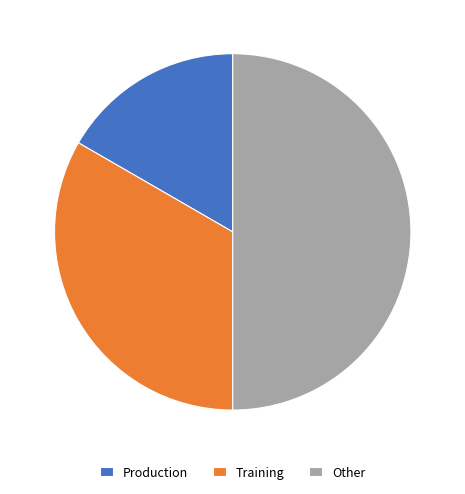

Between Other and Training, which is larger?

Other